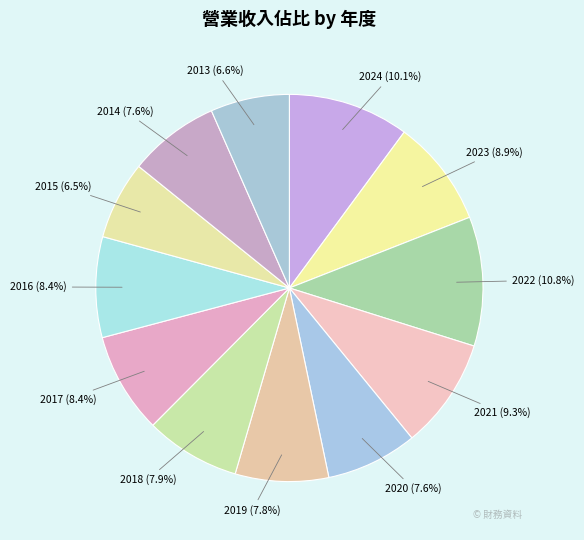

Does any single category account for the majority?

No